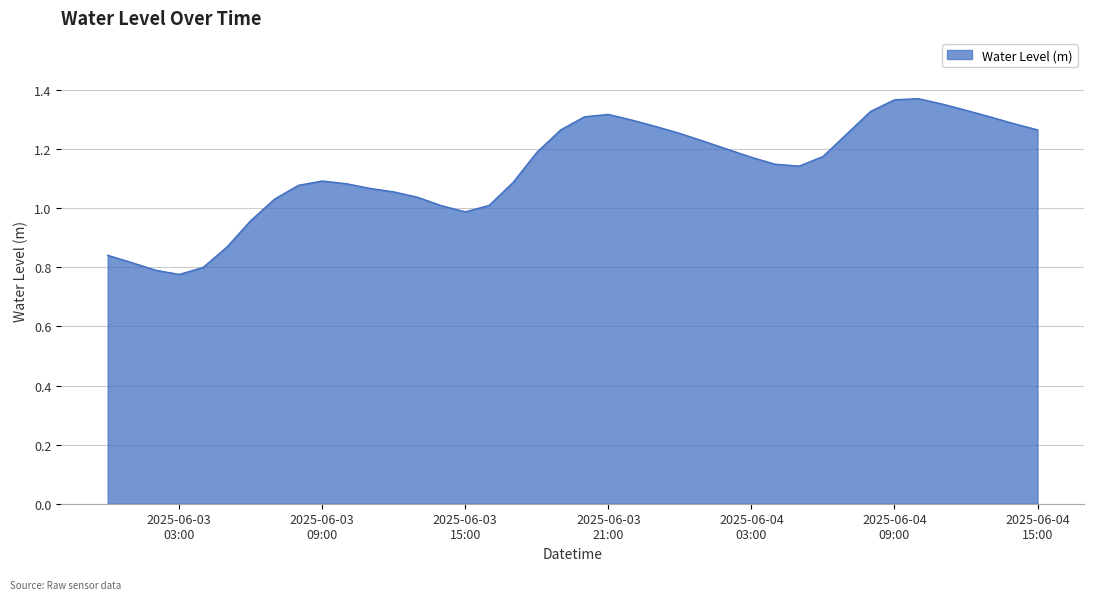

What is the difference between the maximum and minimum values?

0.6